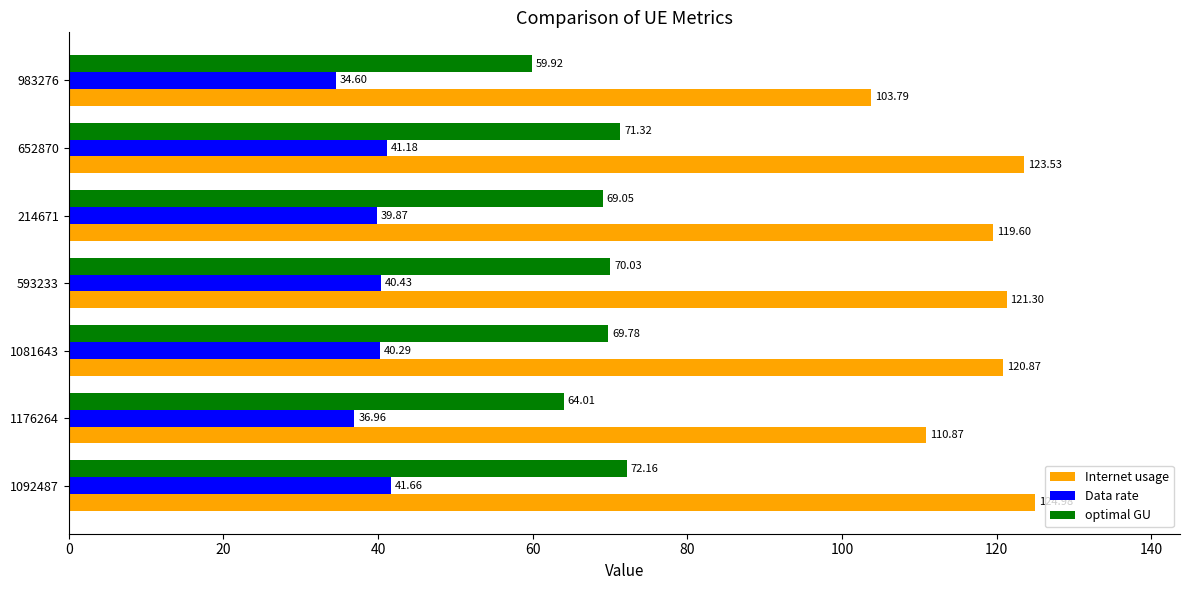

What is the total value across all series at 1081643?

230.9